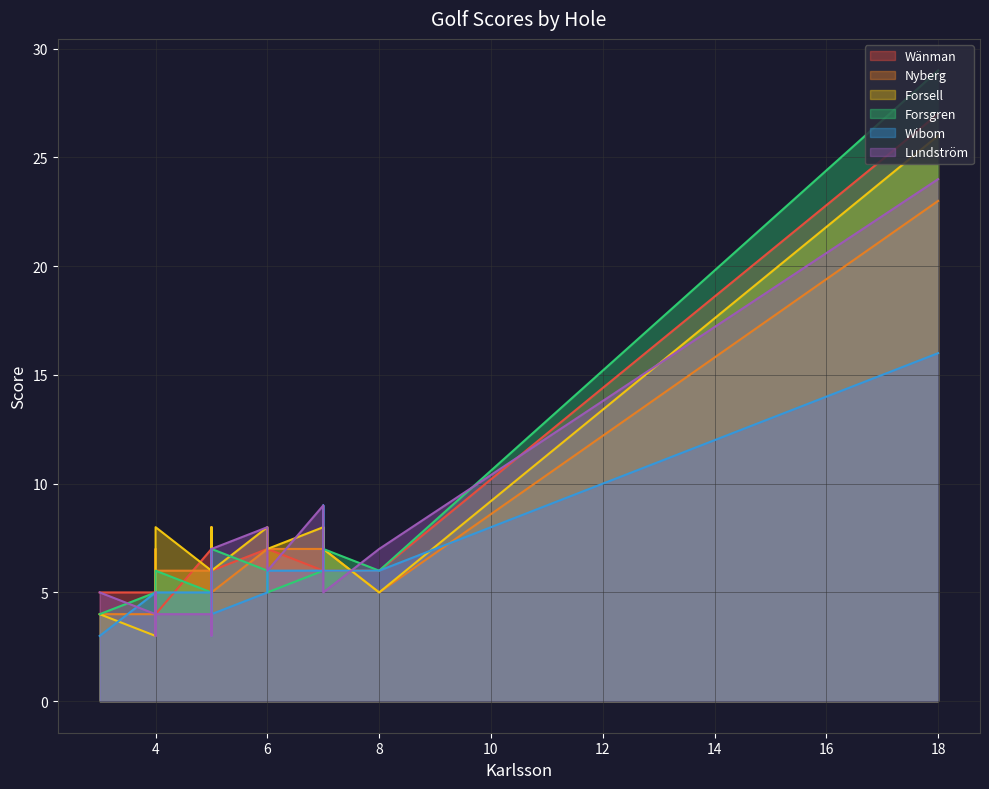

List the series in order of their peak value, lowest first.

Wibom, Nyberg, Lundström, Forsell, Wänman, Forsgren